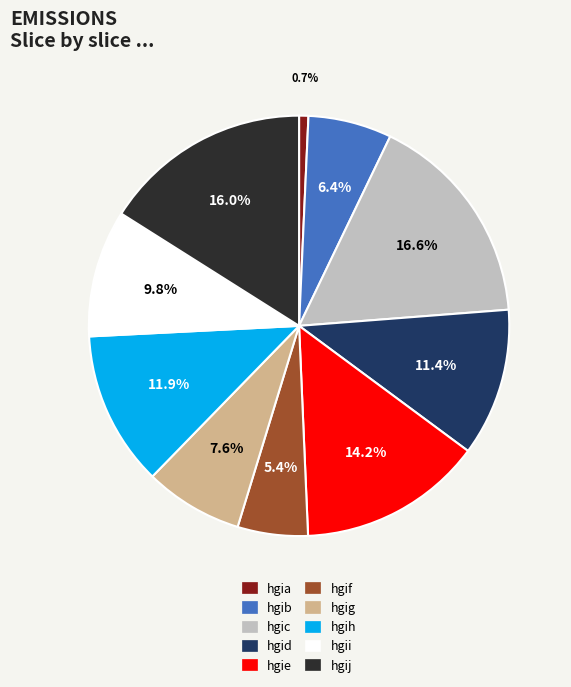

To the nearest percent, what percentage of the pie is hgig?

8%